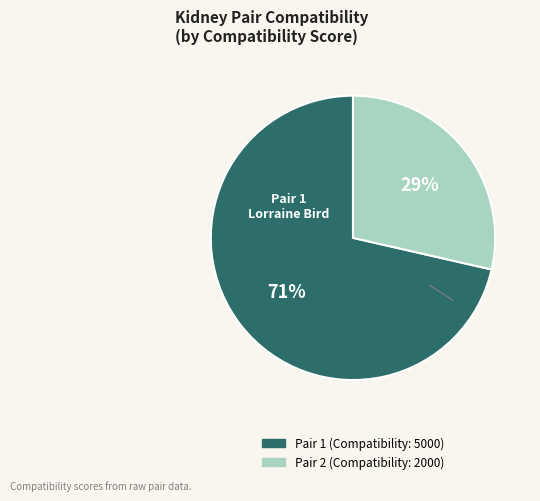

Count the number of slices in the pie.

2